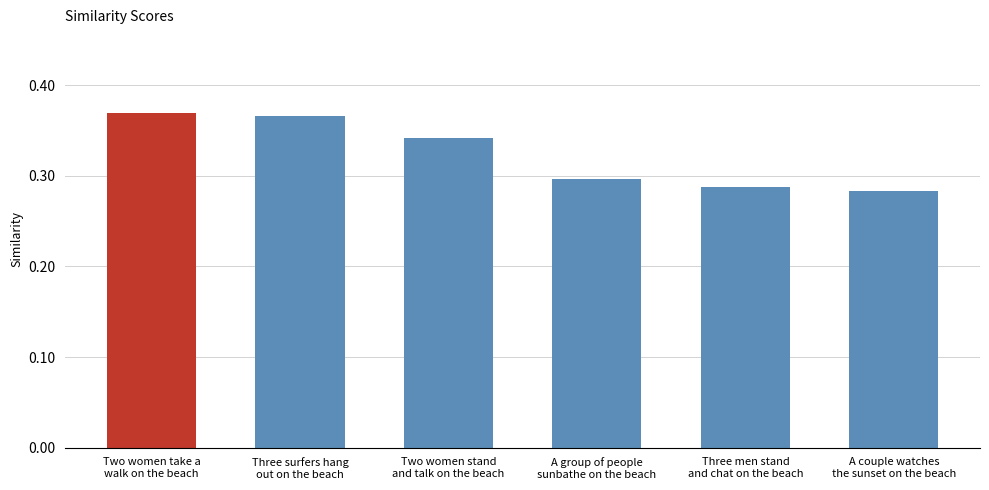

What is the label of the 5th bar from the left?

Three men stand
and chat on the beach